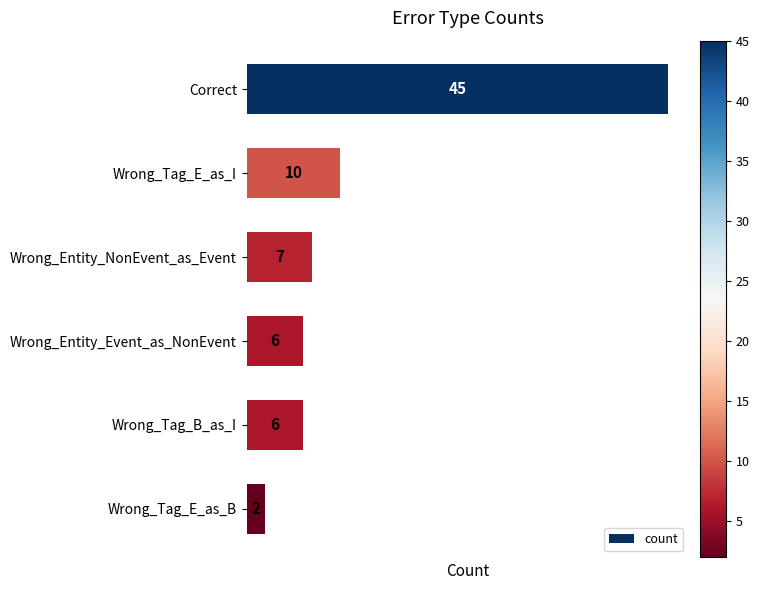

Count the number of categories in the chart.

6